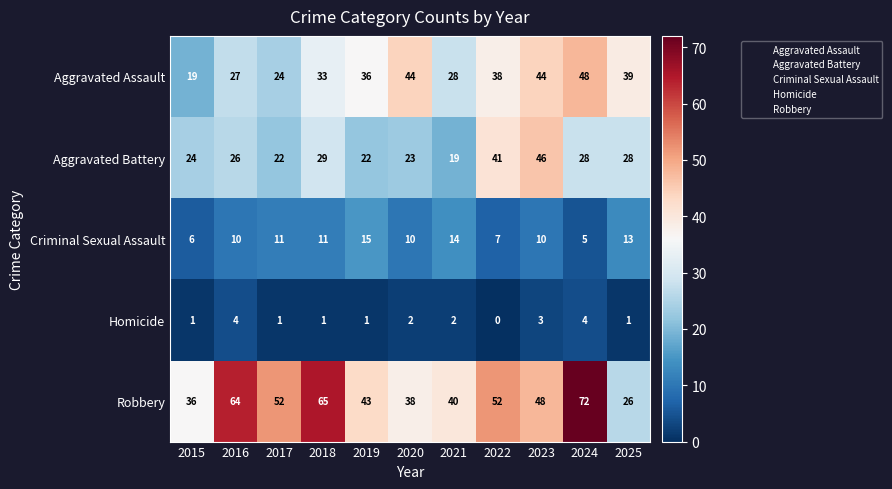

Which label corresponds to the largest value in the chart?

2024